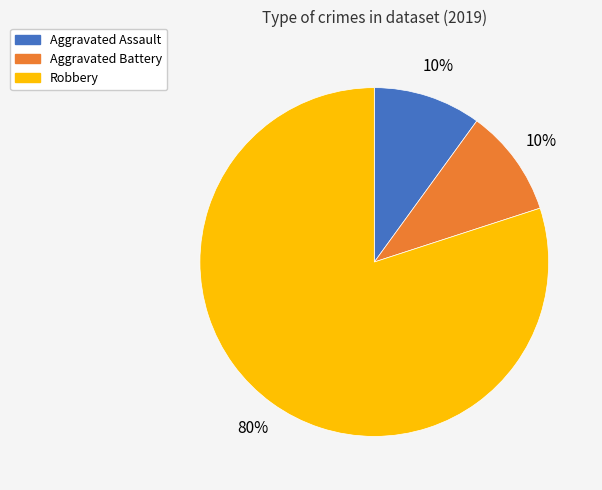

To the nearest percent, what portion does Aggravated Battery represent?

10%